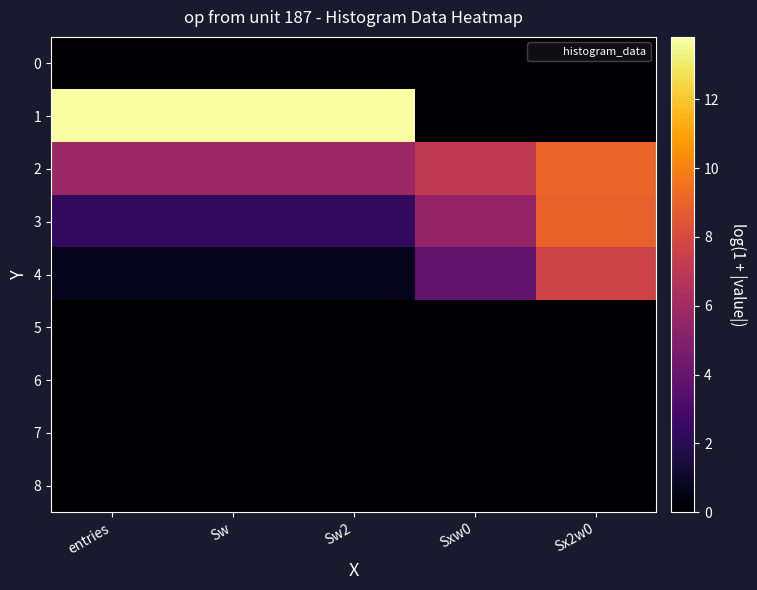

What is the difference between the highest and lowest values at Sw?

13.8